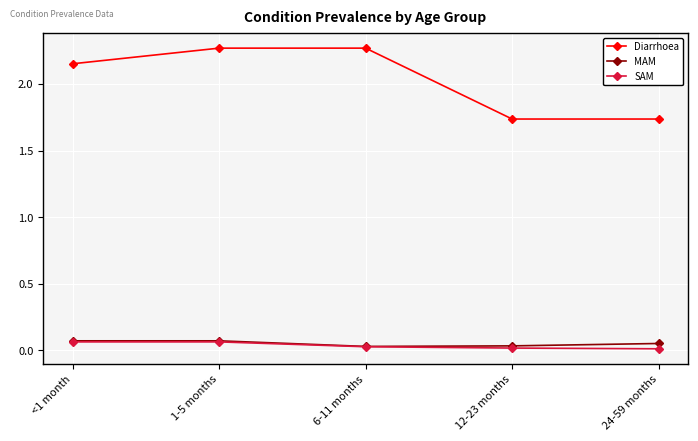

What is the difference between the maximum and minimum values in the Diarrhoea series?

0.5